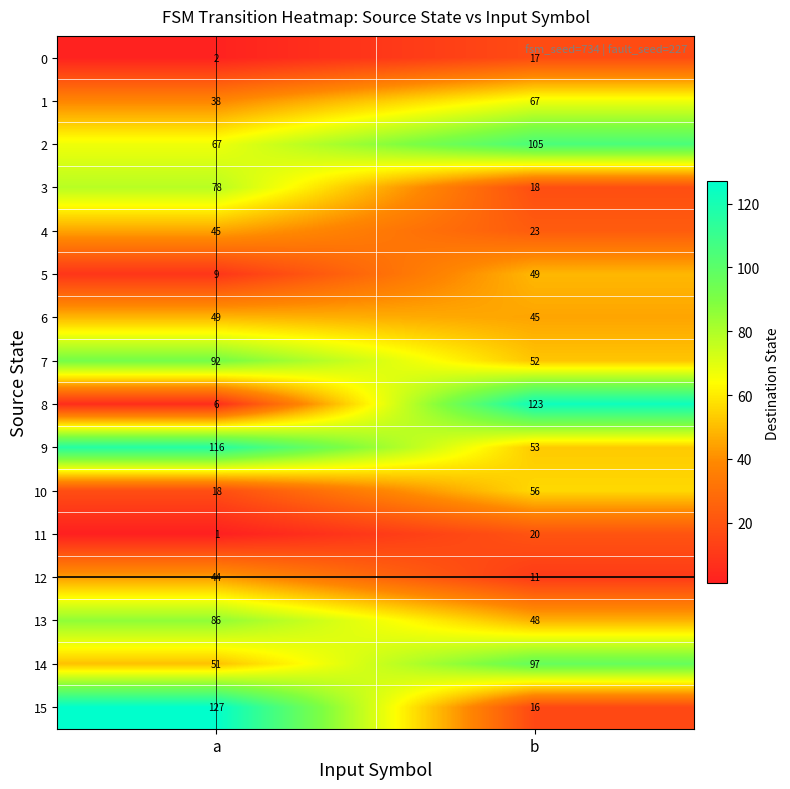

What is the sum of the 3 values at a and b?

96